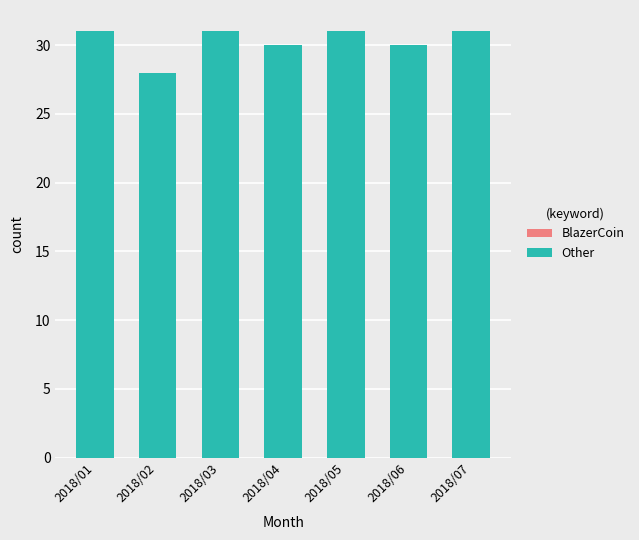

Approximately how many times larger is the value at 2018/06 compared to 2018/03?

1.0